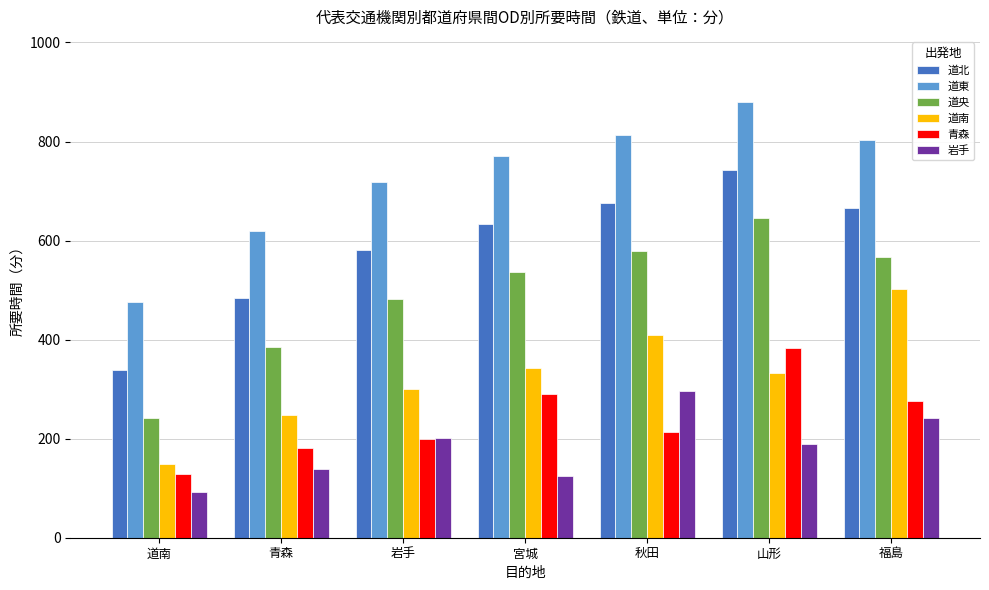

Read the 道東 value at 山形.

879.4